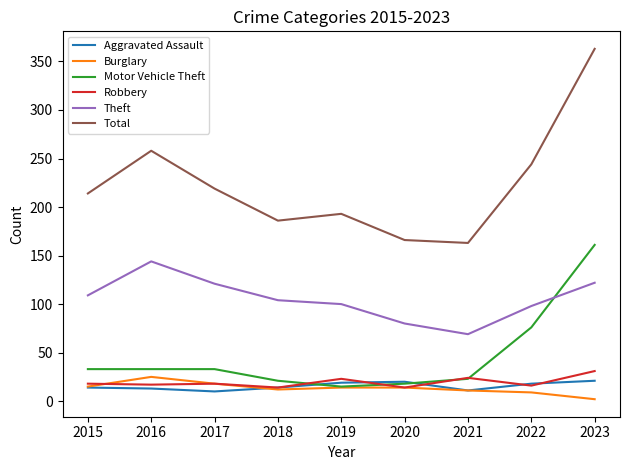

What is the greatest value displayed?

363